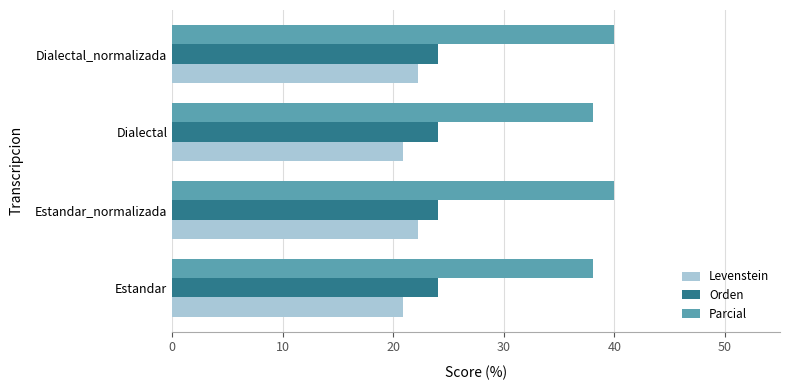

List the series in order of their peak value, lowest first.

Levenstein, Orden, Parcial